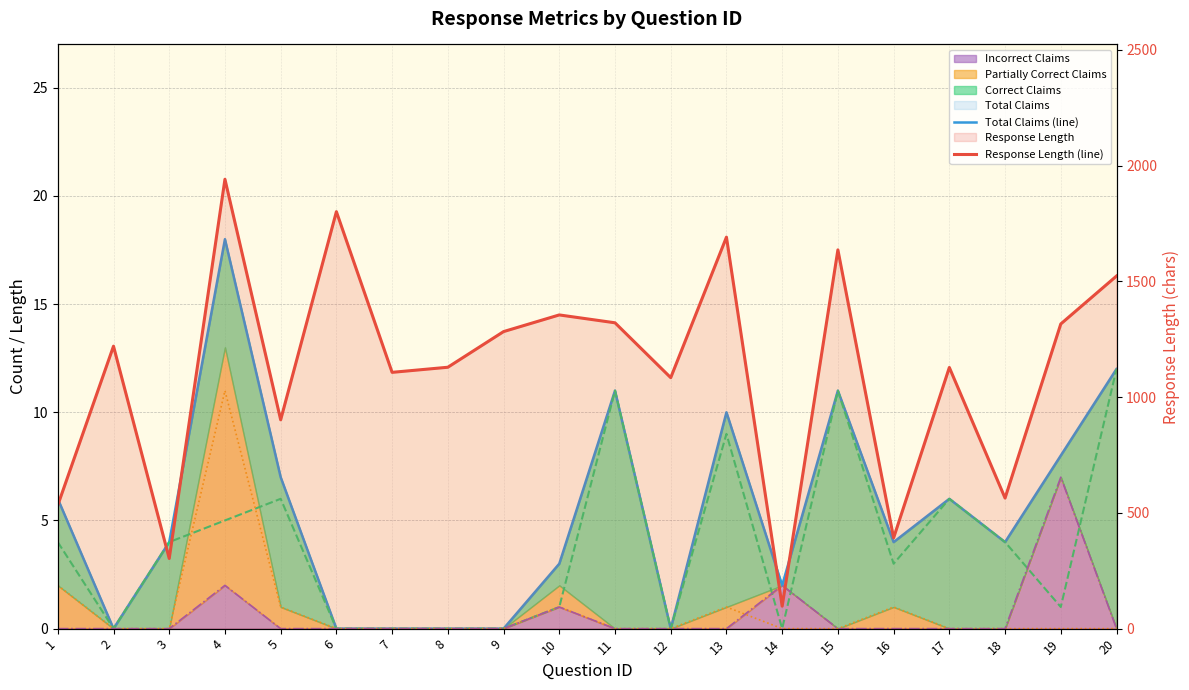

What is the maximum value for Response Length (line)?

1941